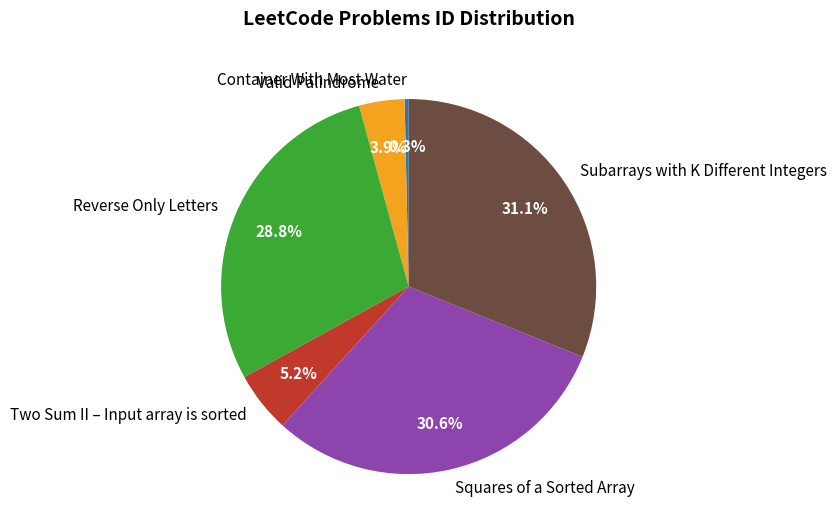

To the nearest percent, what is the average slice percentage?

17%